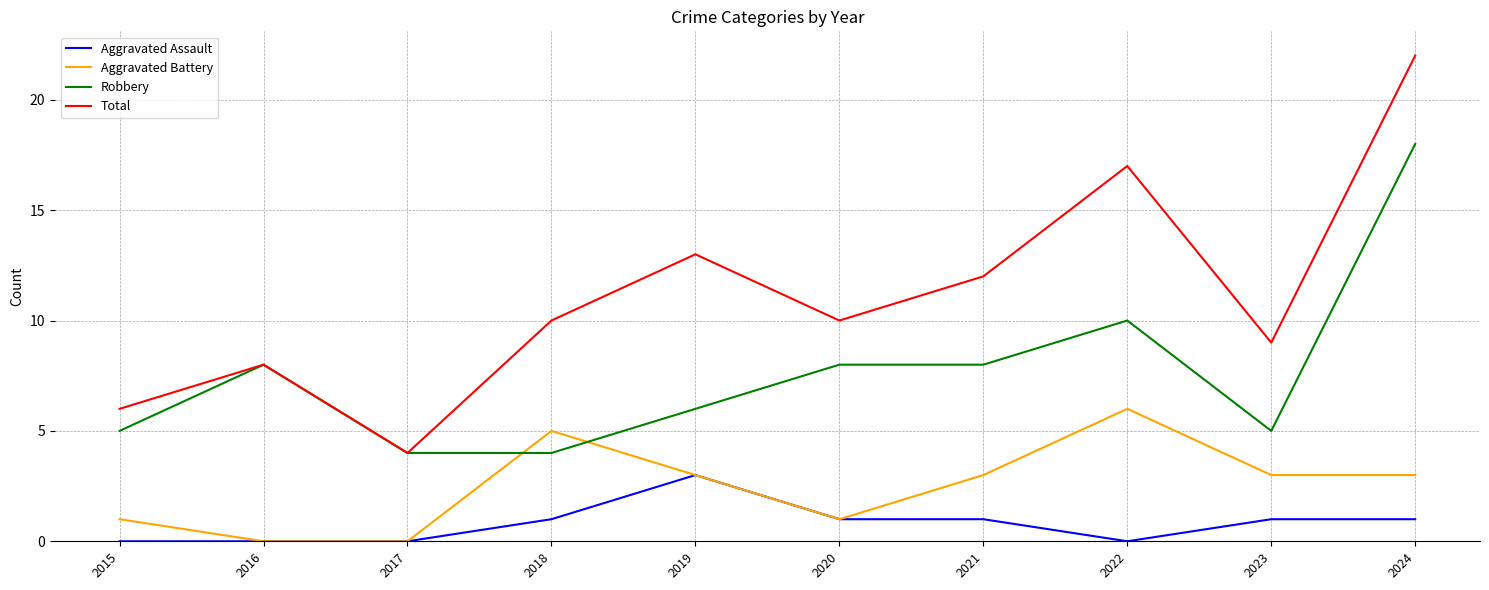

The Robbery series shows 2 at 2021. True or false?

False